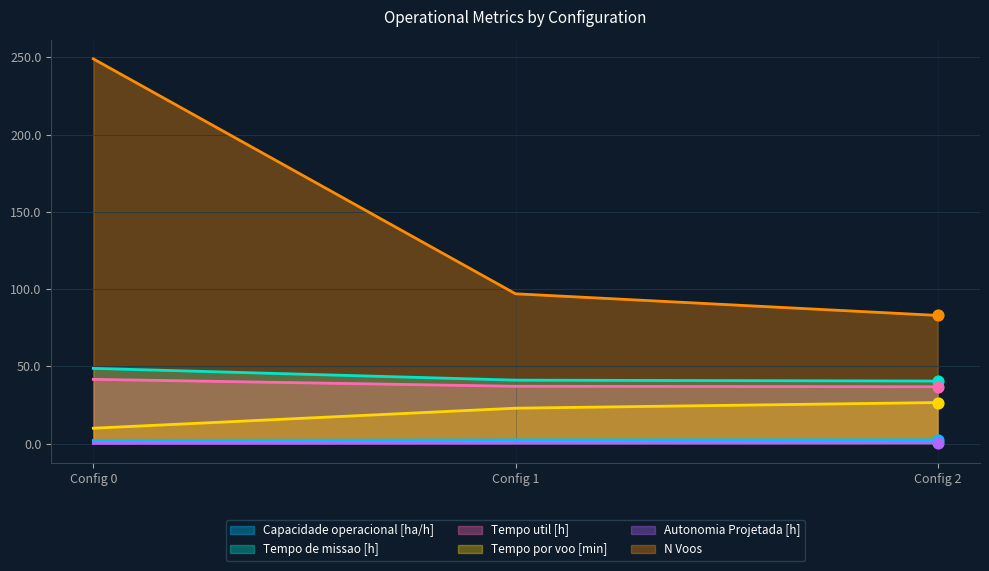

At how many categories does at least one series exceed 232?

1